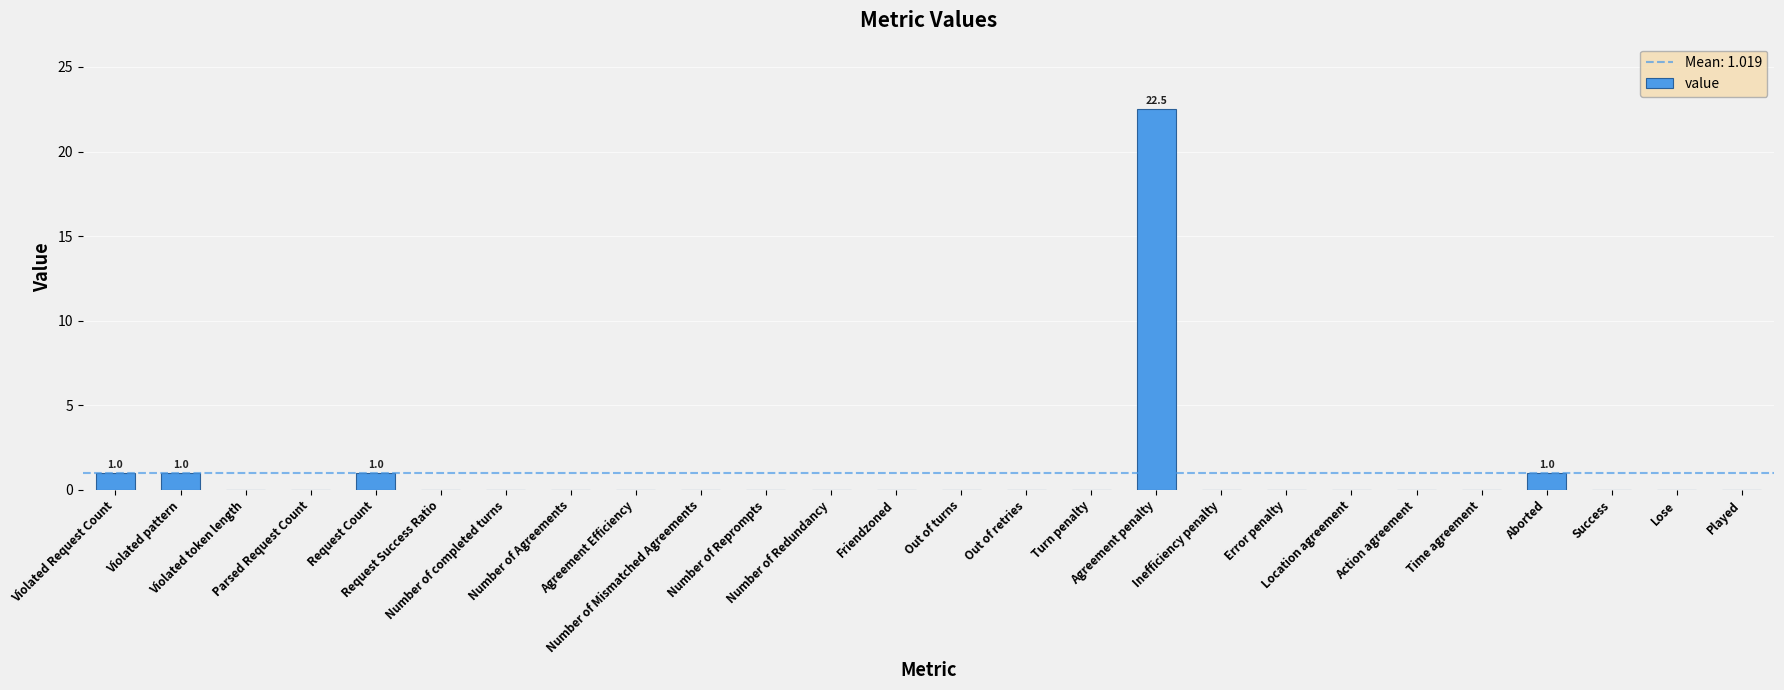

What is the greatest value displayed?

22.5